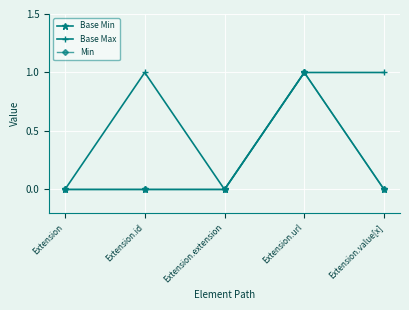

List the series in order of their peak value, lowest first.

Base Min, Base Max, Min